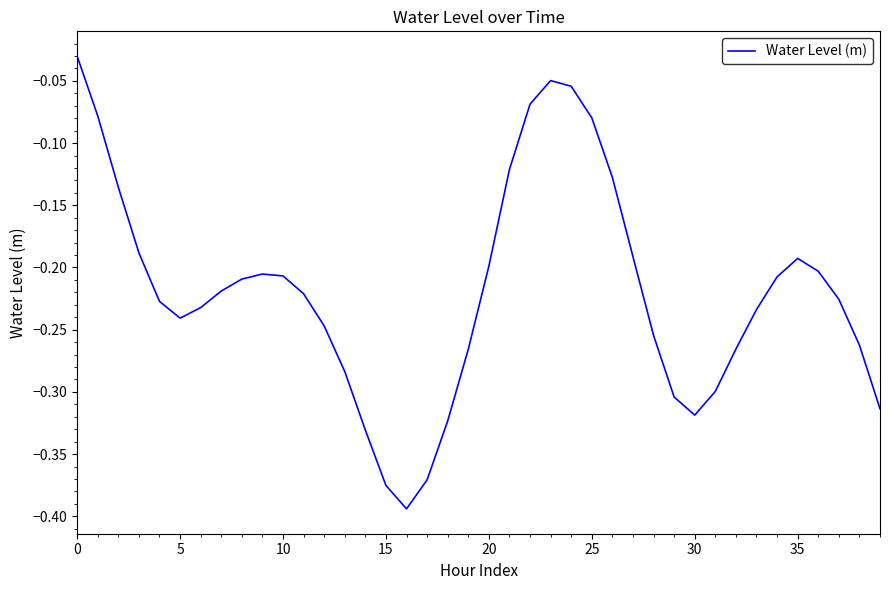

What is the label of the 27th point from the left?

26